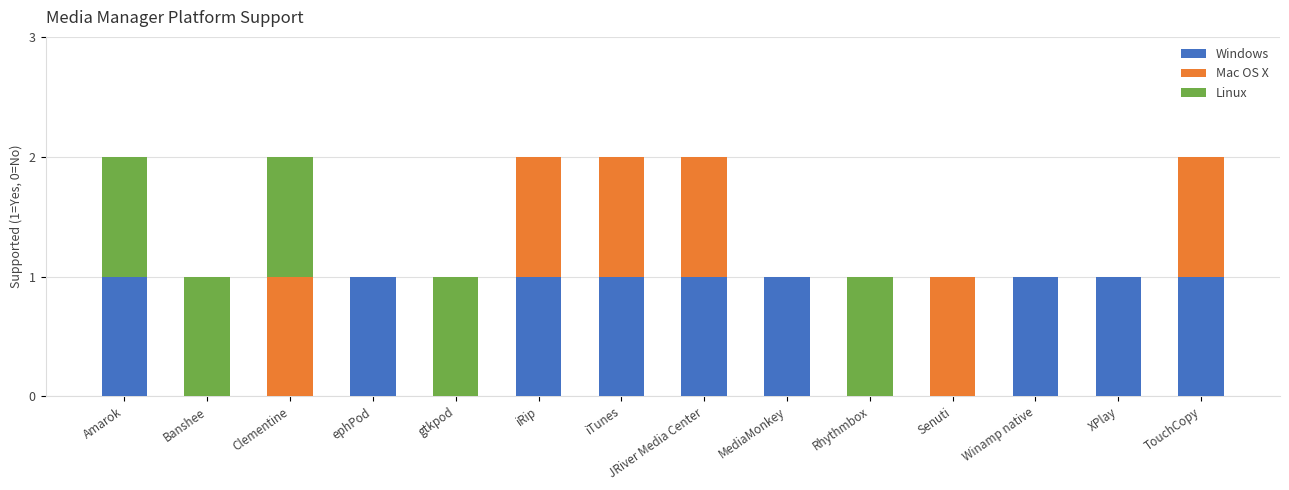

Is it true that Windows equals 0 at TouchCopy?

False